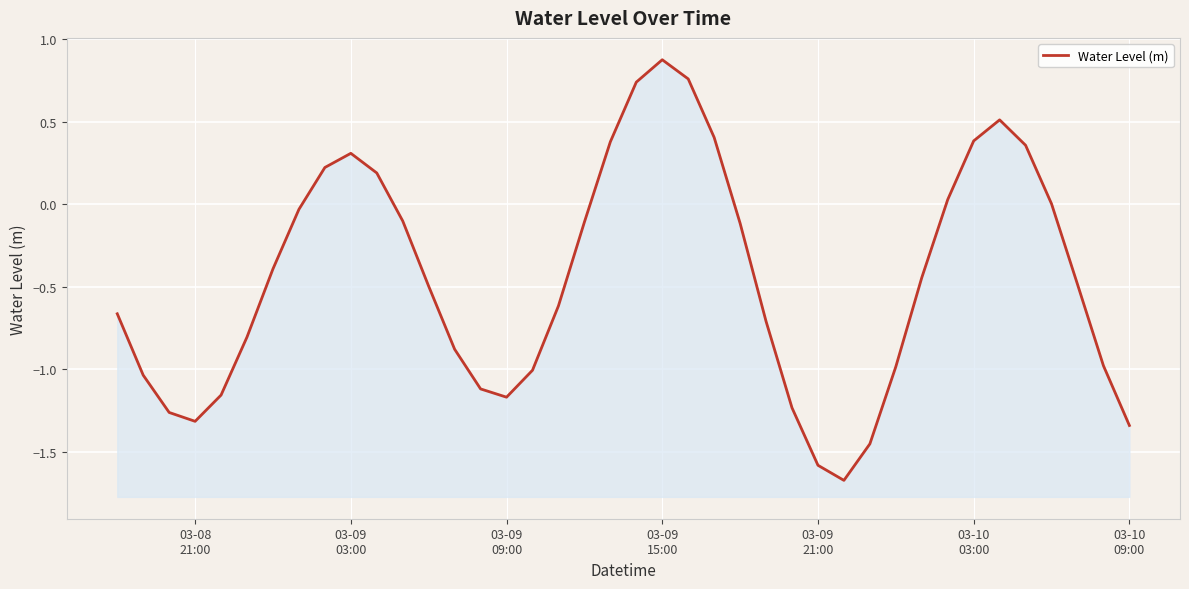

What is the difference between the maximum and minimum values?

2.5